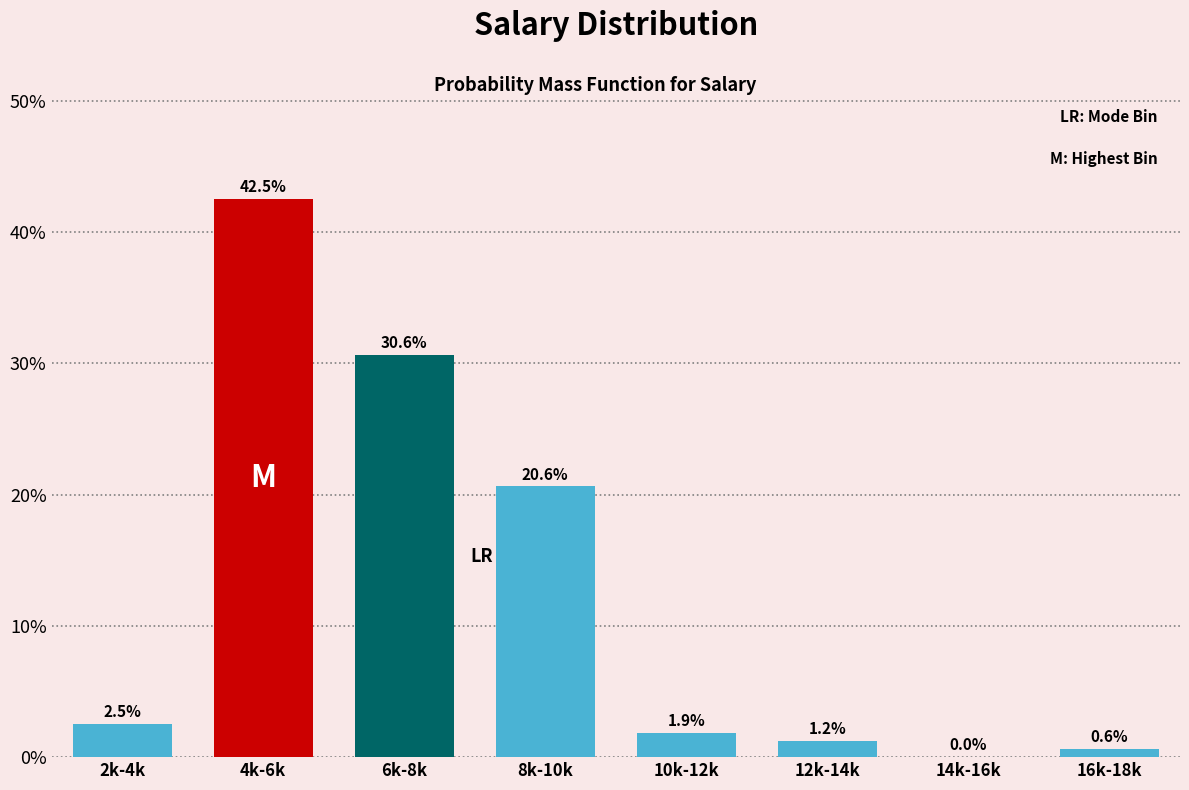

What is the maximum value shown in the chart?

42.5